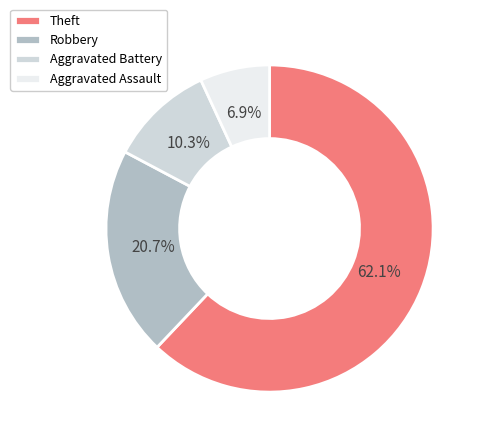

To the nearest percent, what portion does Aggravated Battery represent?

10%